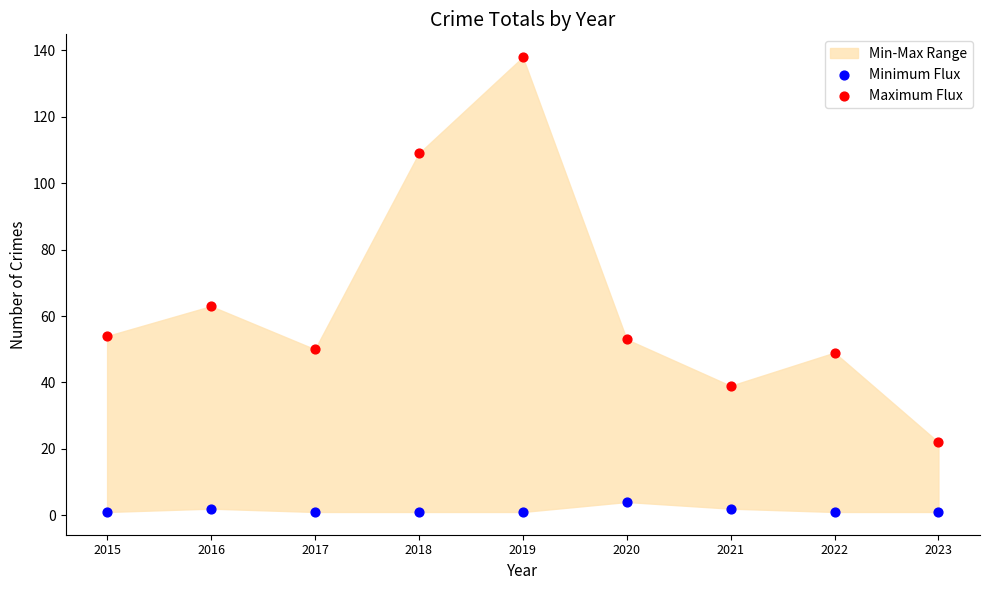

Across all series, what Y value is closest to 69?

63